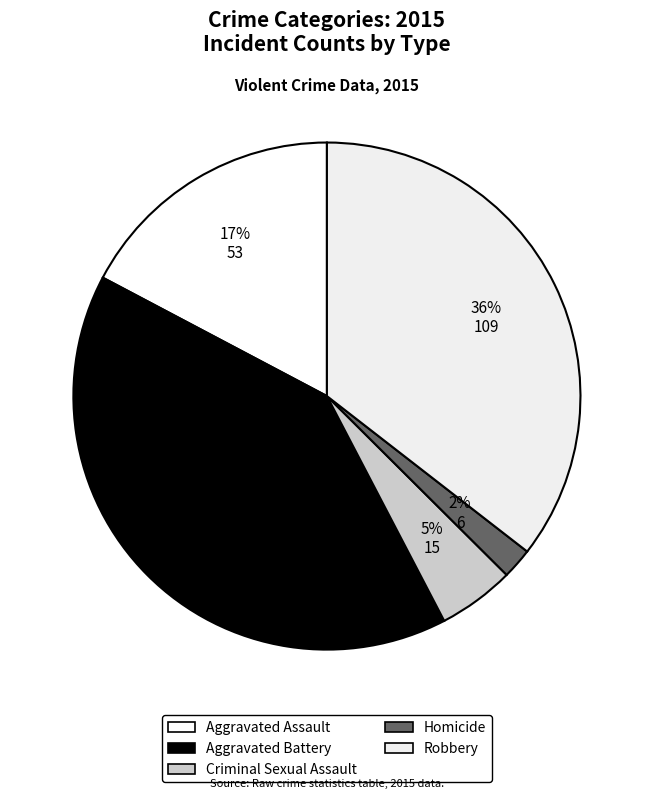

Do Aggravated Assault and Robbery together represent more than half of the pie?

Yes